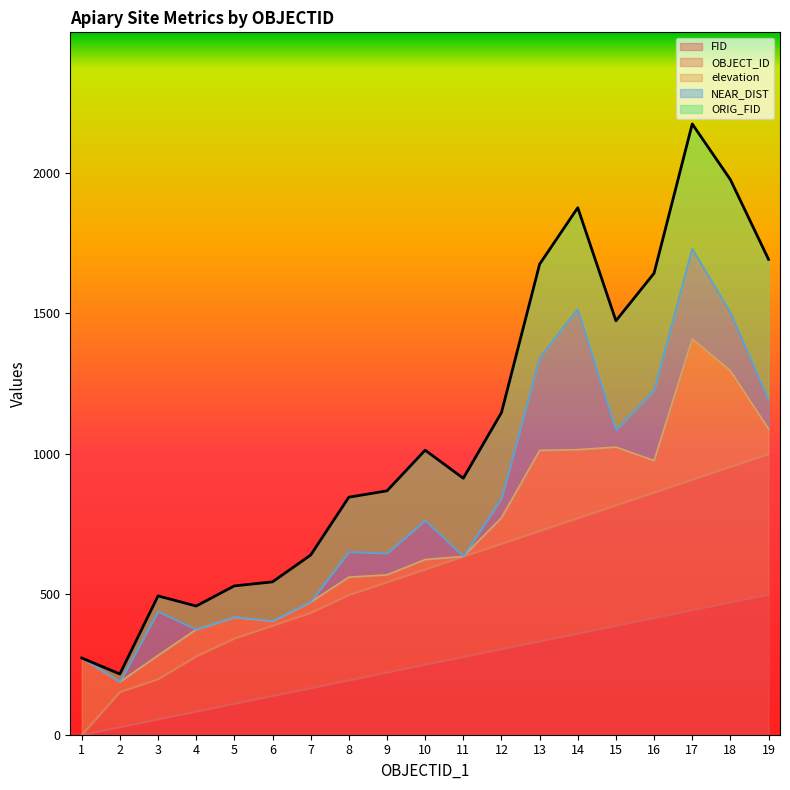

What is the value of the 10th point from the left?

1012.6